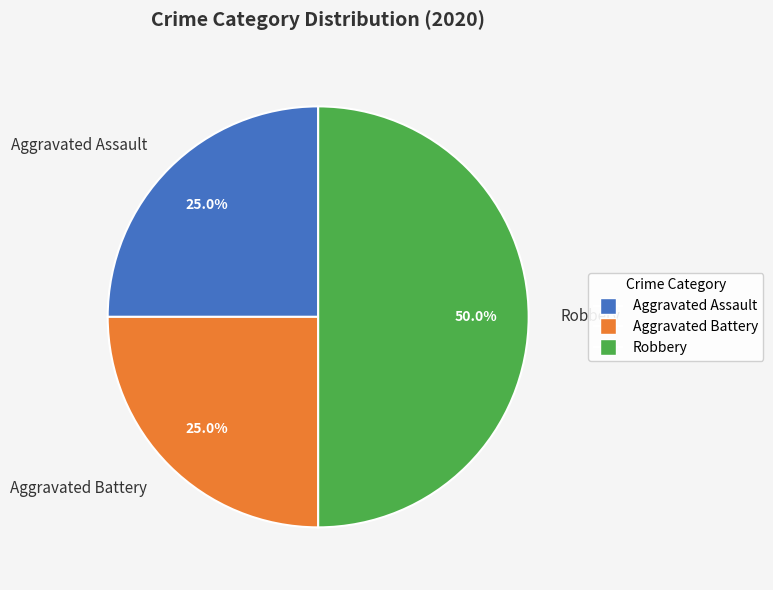

What is the largest slice in the pie chart?

Robbery